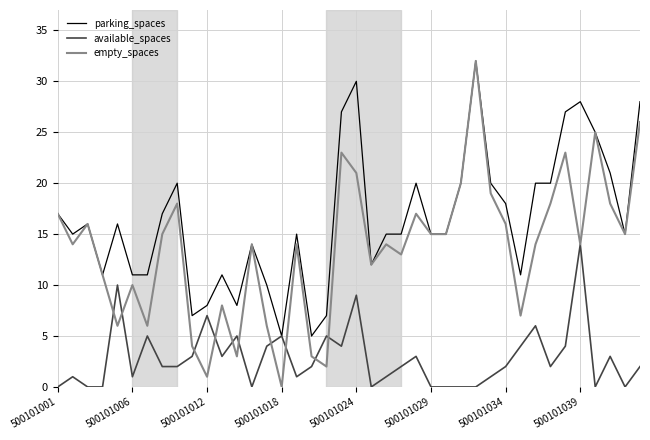

What is the highest value of the parking_spaces series?

32